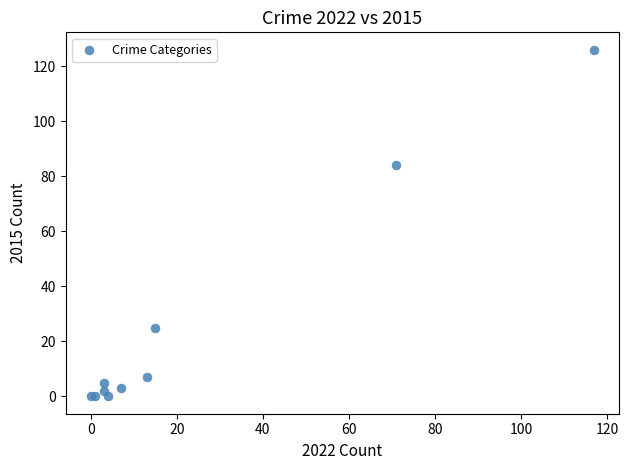

What Y value in the scatter plot is closest to 63?

84